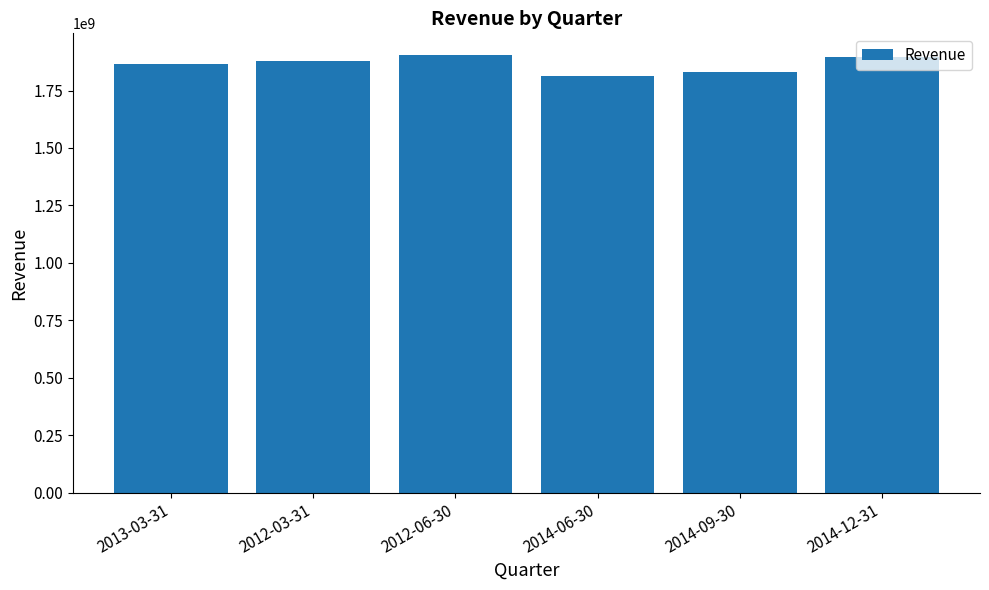

What is the sum of all values?

11185109400